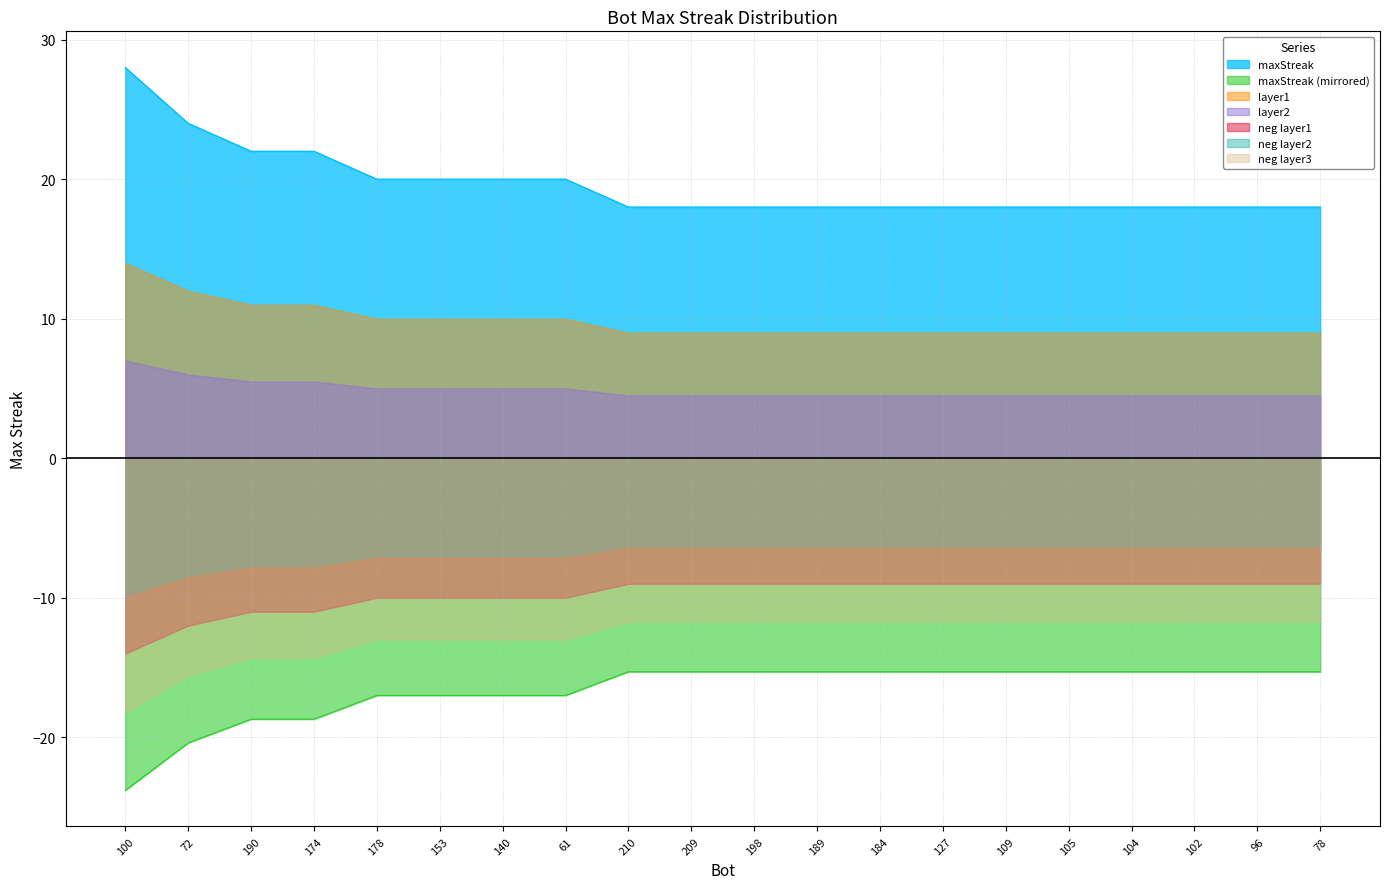

What position from the right is 102?

3